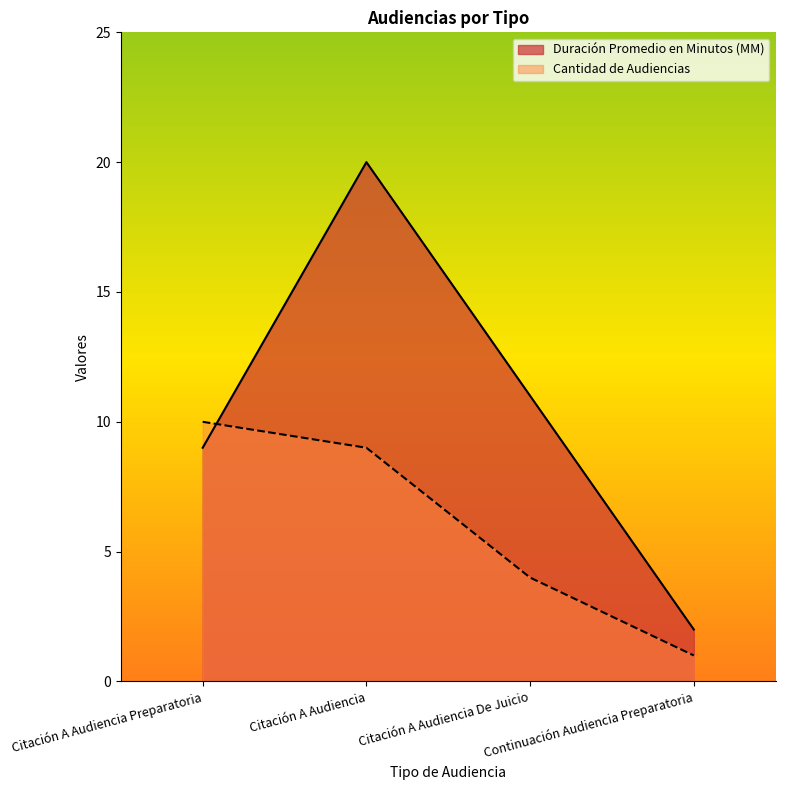

How many series are shown in this chart?

2